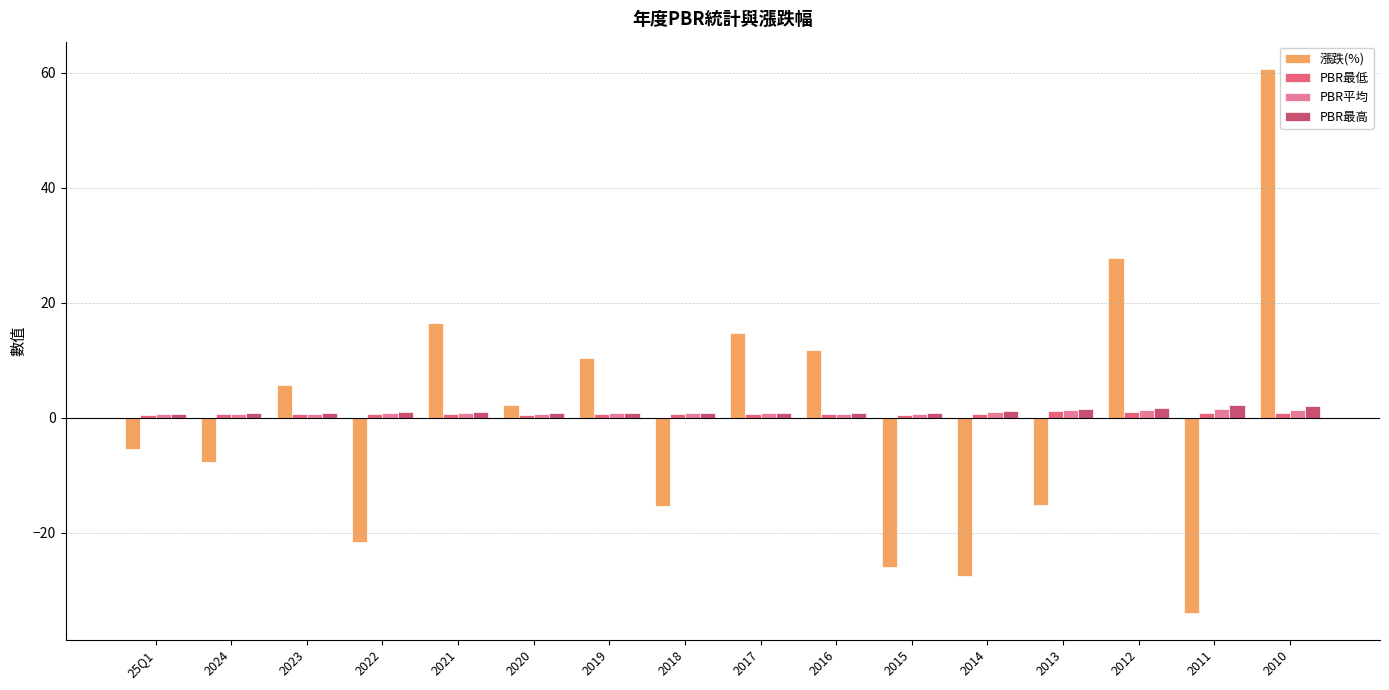

What is the approximate value of PBR最高 at 2018?

0.9